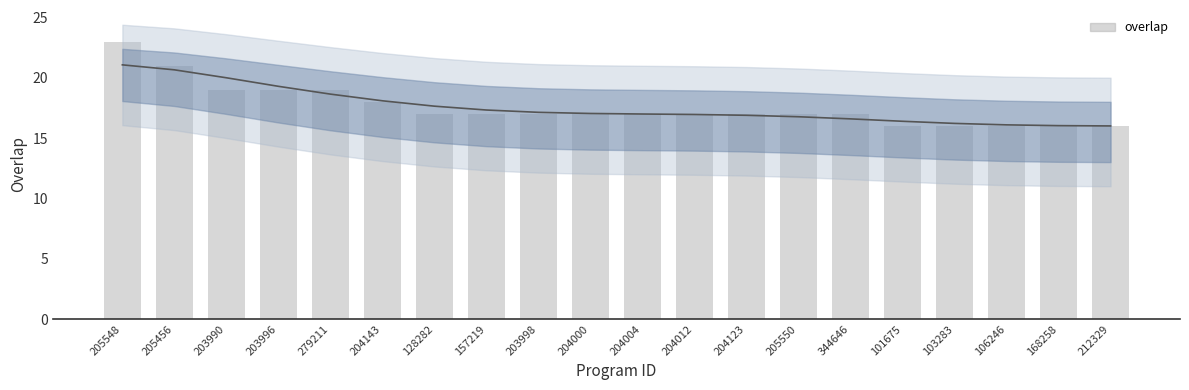

What is the smallest value displayed?

16